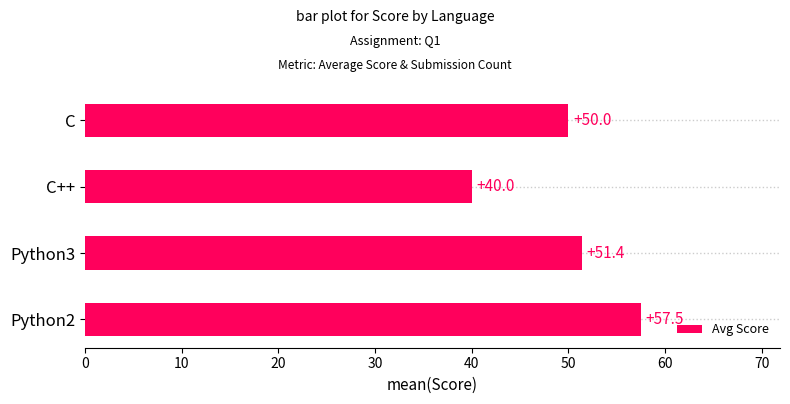

True or false: the data shows 69.5 at C++.

False